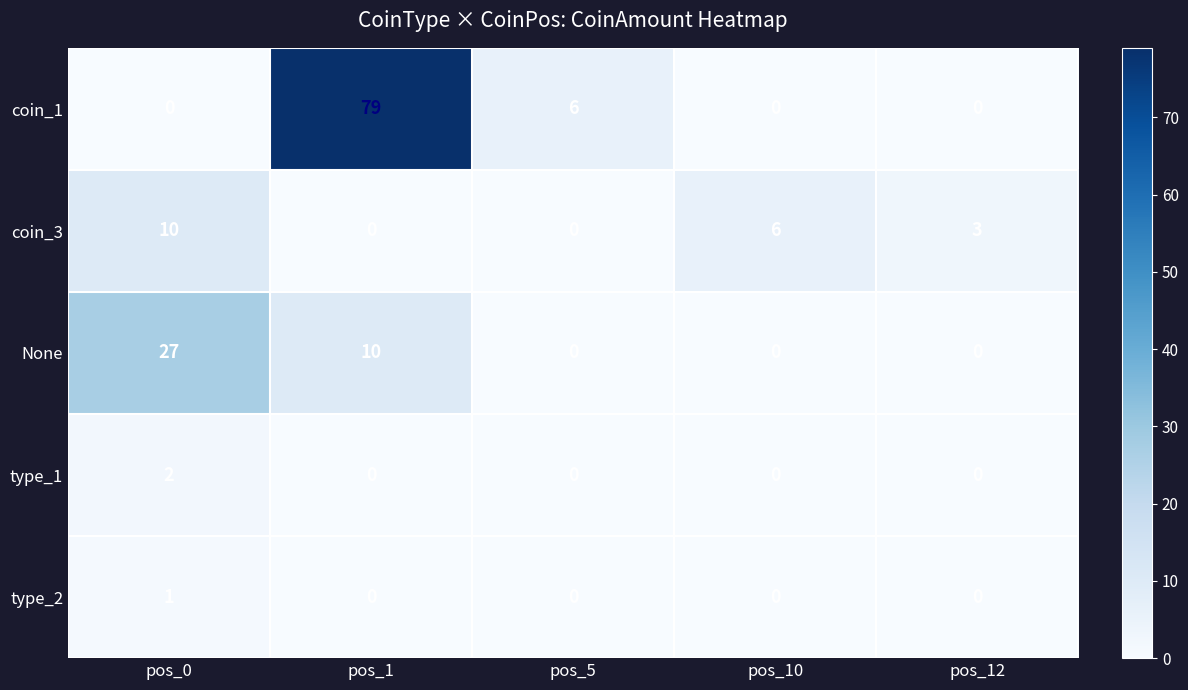

Is it true that type_2 equals 1 at pos_12?

False